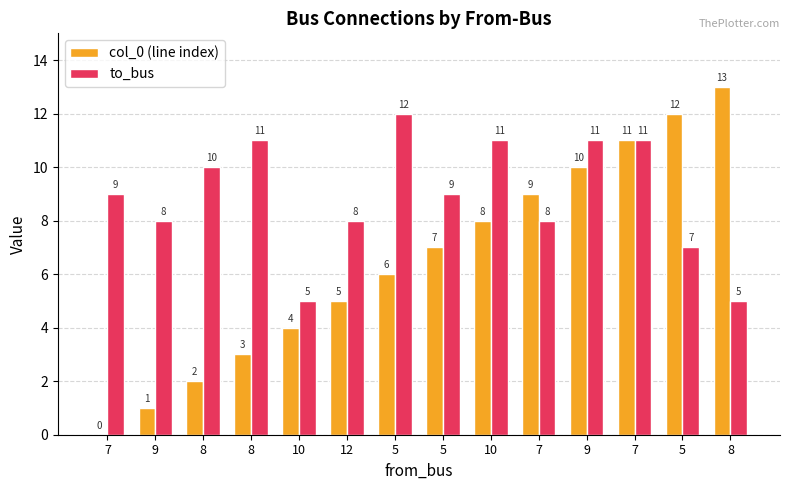

The value of to_bus at 10 is 11. True or false?

True